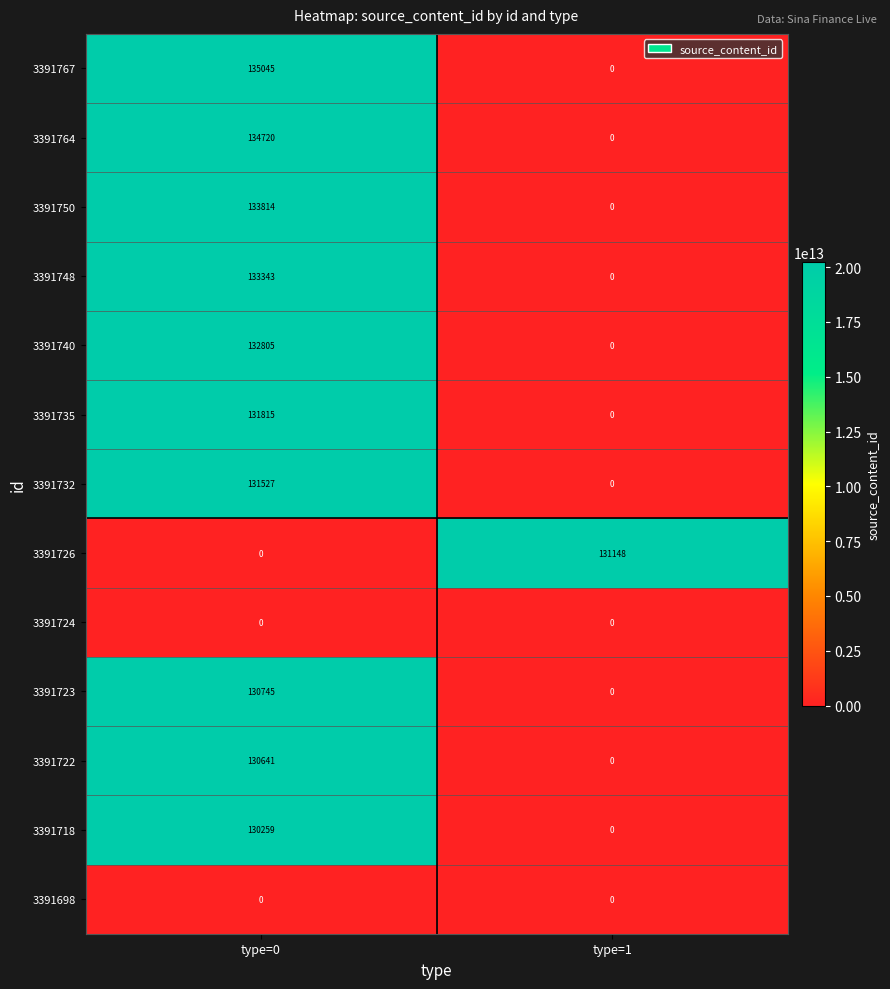

At which category is the sum across all series the highest?

type=0